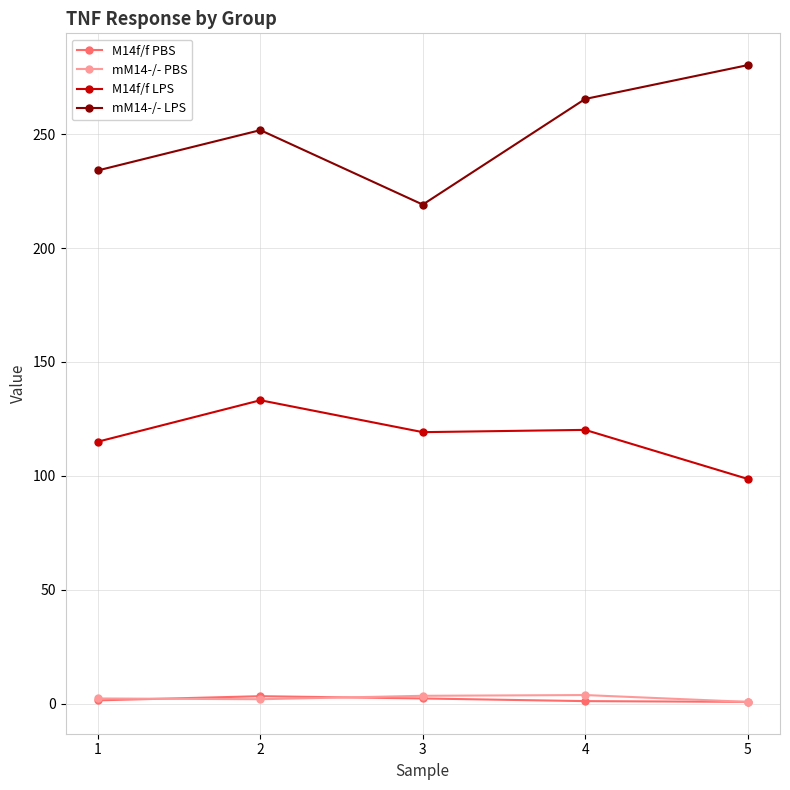

What is the sum of the mM14-/- PBS values at 3 and 2?

5.6